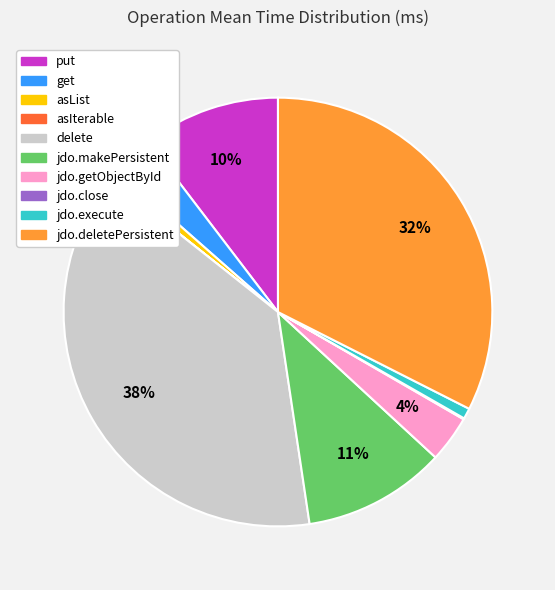

Which category has the biggest portion of the pie?

delete